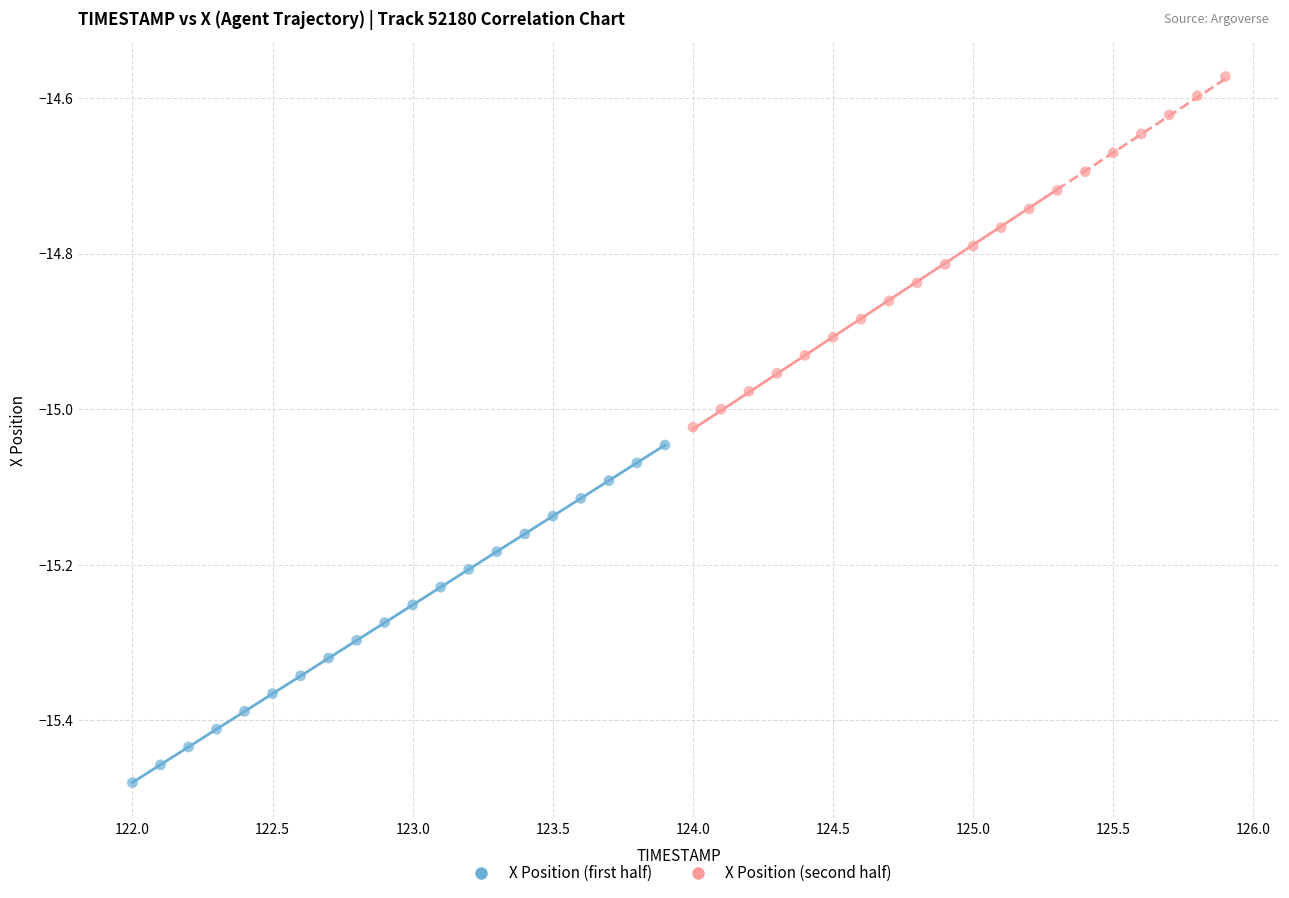

Which series has the largest Y range (max minus min)?

X Position (second half)